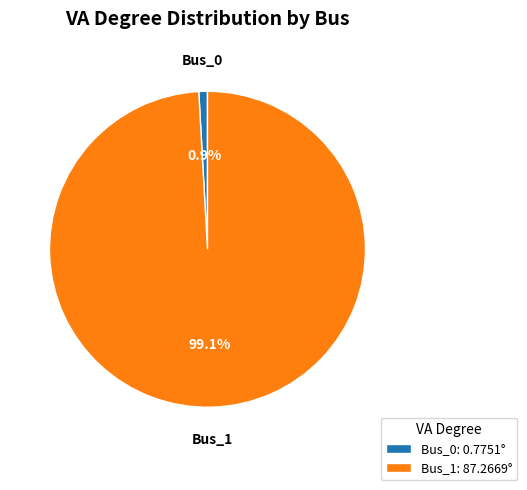

The Bus_0 slice represents 14% of the pie. True or false?

False